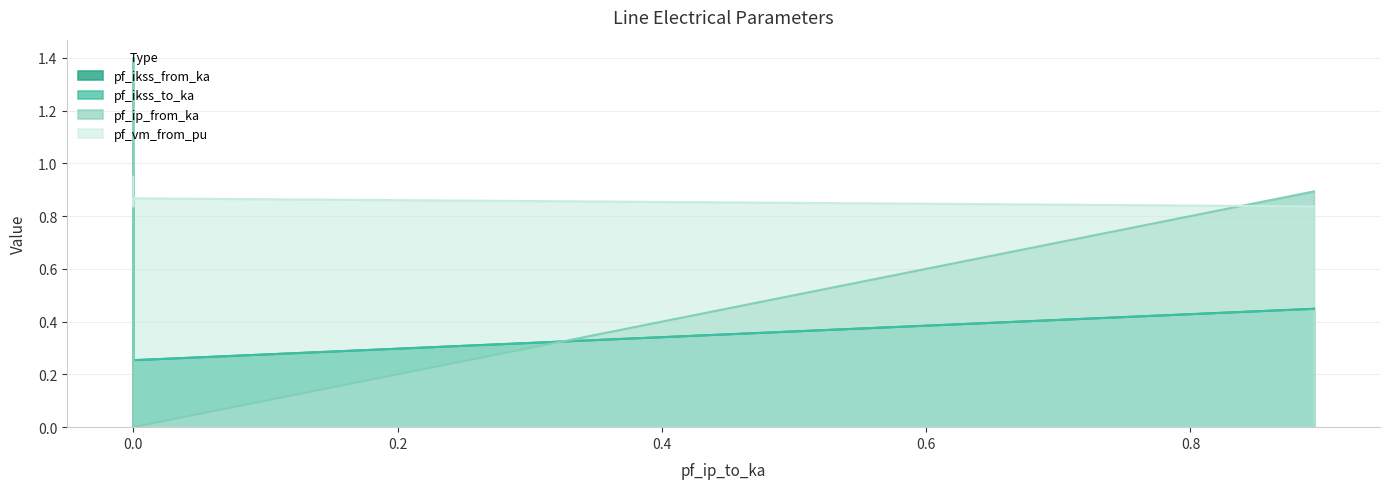

Is it true that pf_ikss_from_ka equals 0.7 at 0?

True